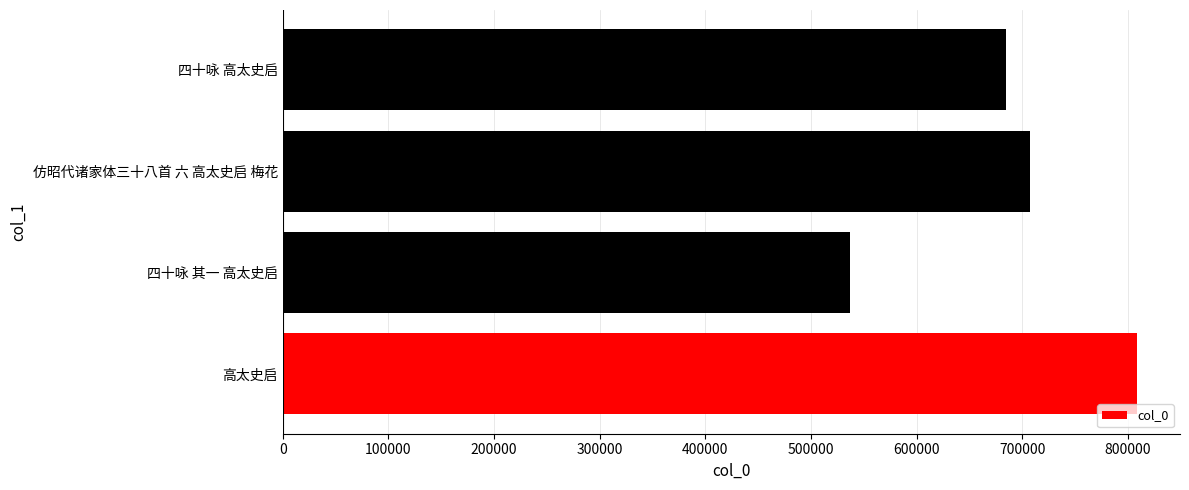

Is it true that the value at 高太史启 is 1309659?

False